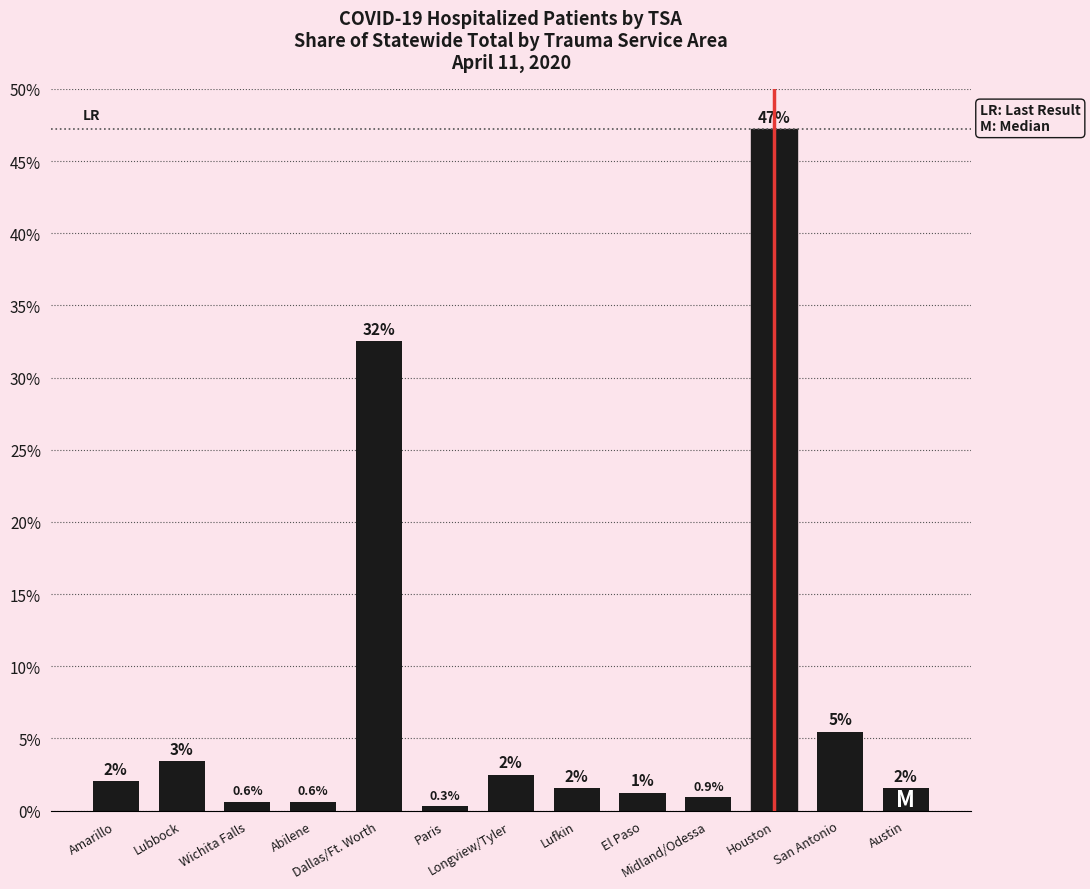

The chart shows a value of 32.5 at Dallas/Ft. Worth. True or false?

True